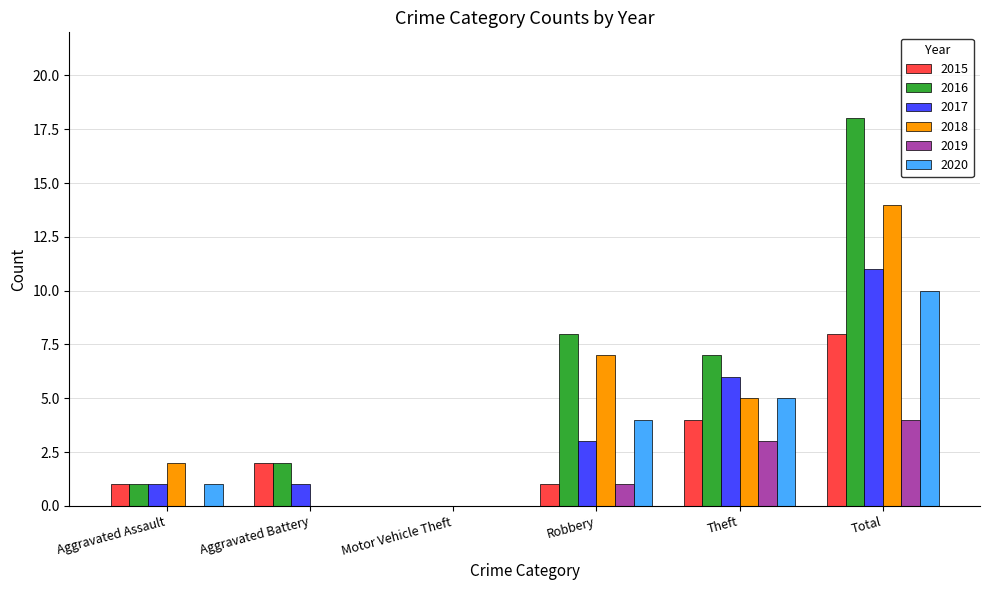

True or false: 2016 has a value of 12 at Theft.

False